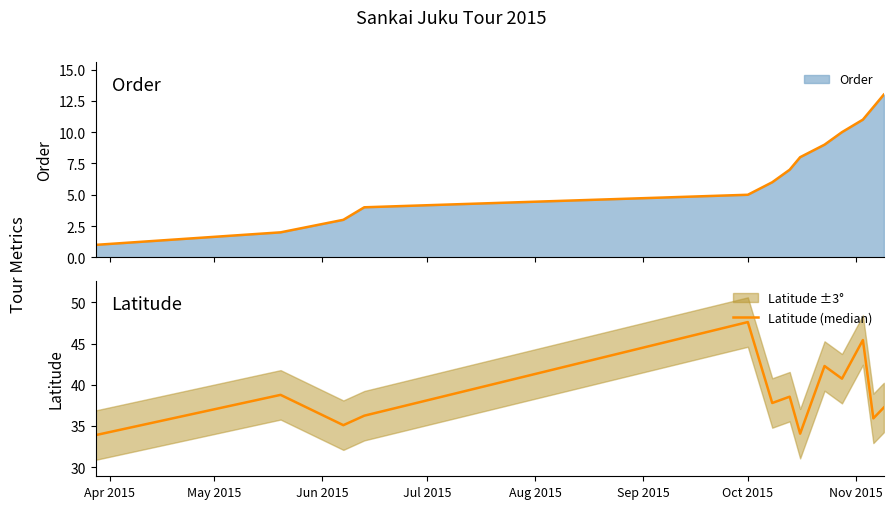

At which category does the chart reach its minimum across all series?

Apr 2015